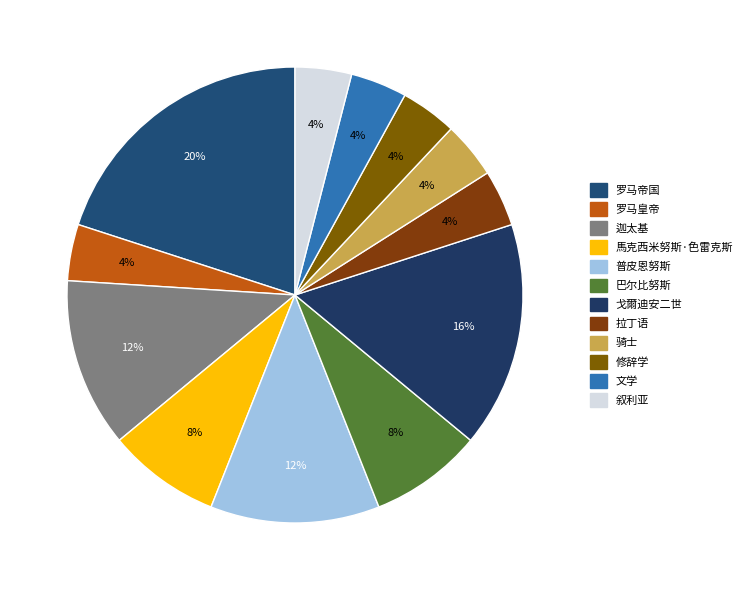

Do 巴尔比努斯 and 罗马帝国 together represent more than half of the pie?

No